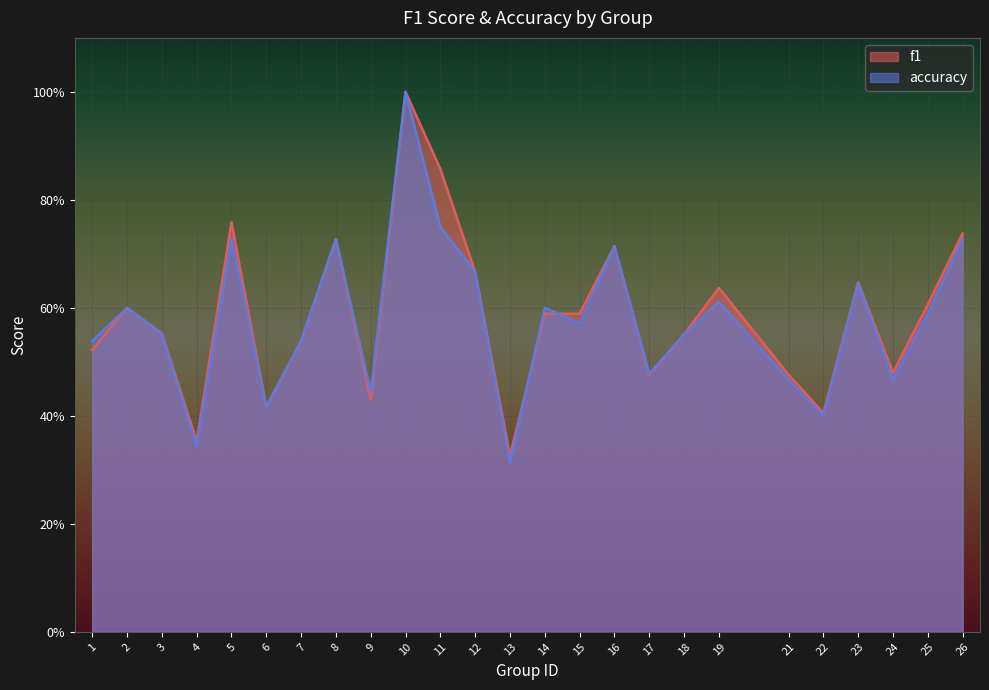

What is the lowest value of the accuracy series?

0.3